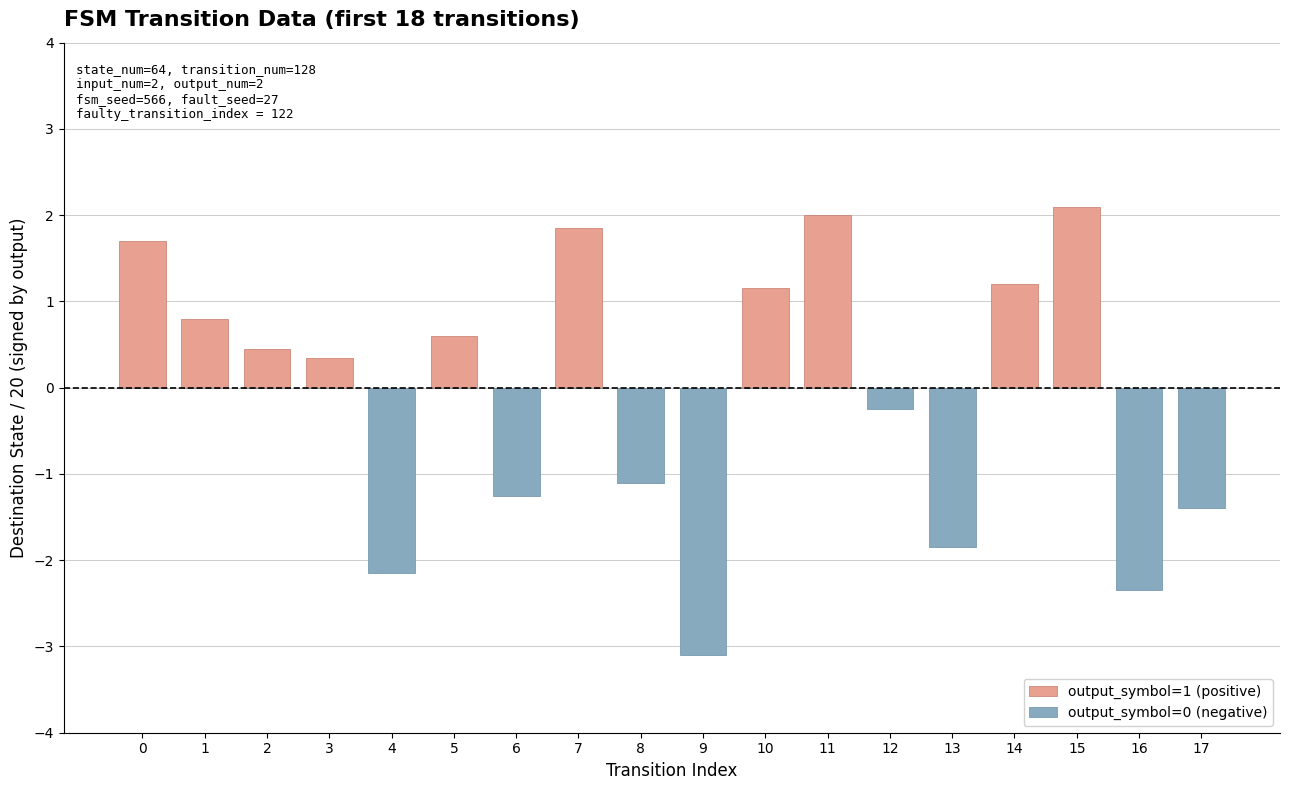

Which has a higher value, 6 or 8?

6